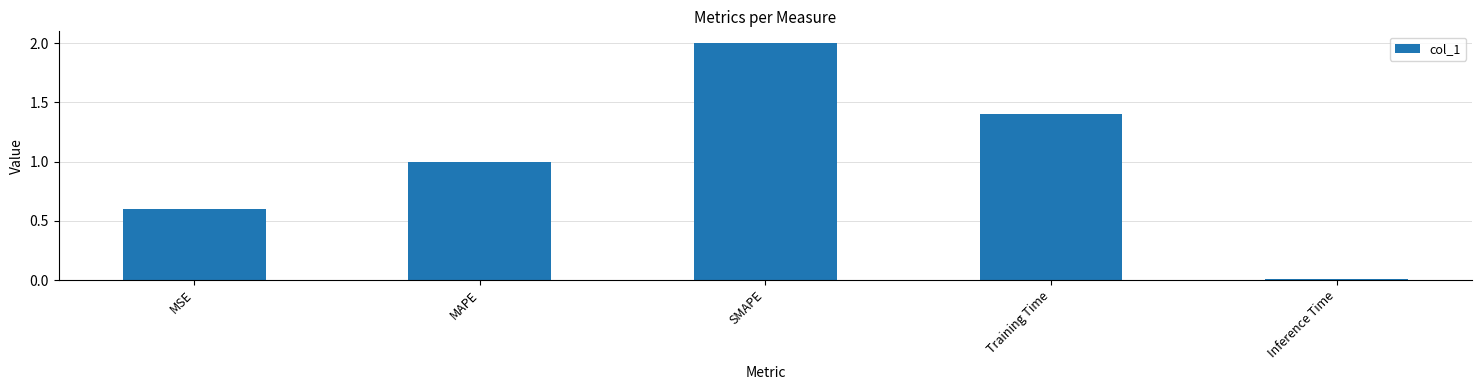

Is it true that the value at MSE is 0.6?

True